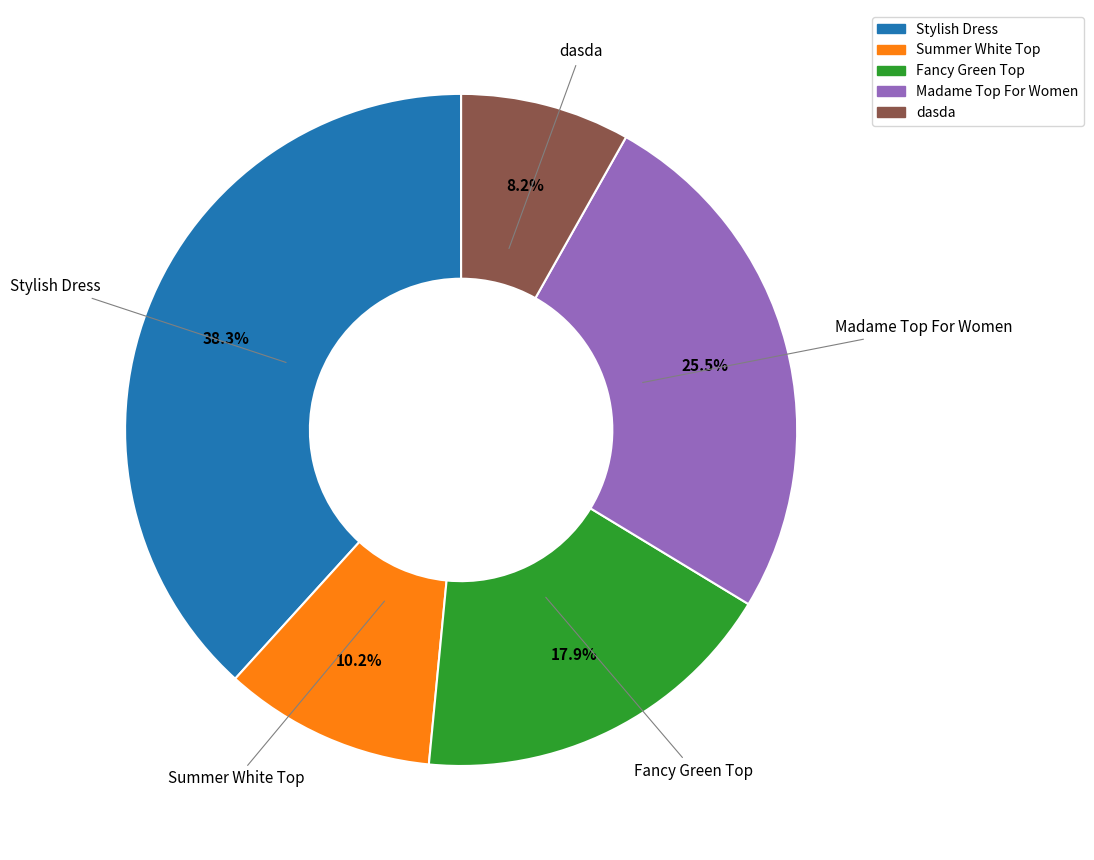

To the nearest percent, what is the difference between the largest and smallest slice percentages?

30%